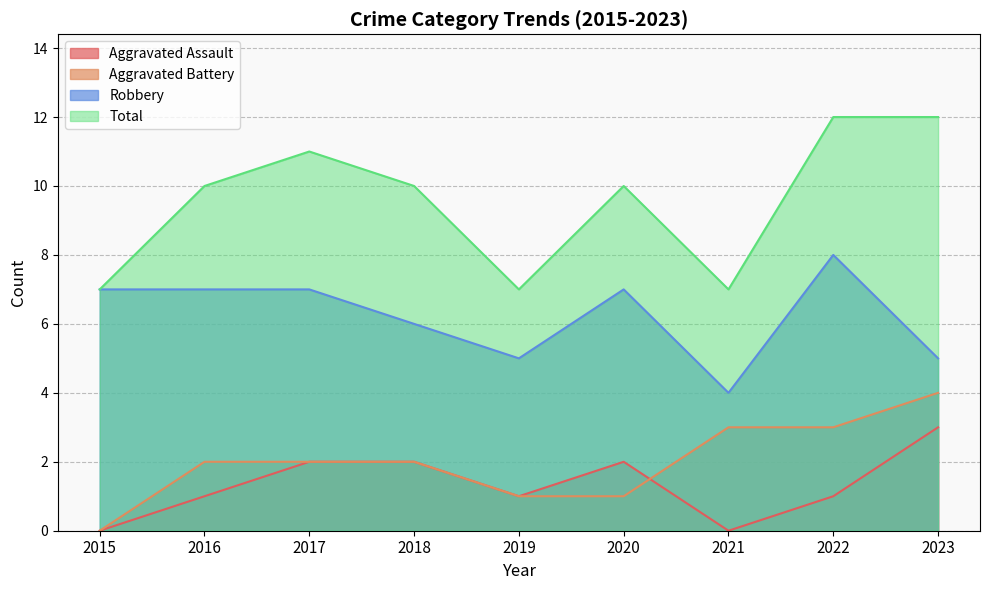

Does the chart have visible grid lines?

Yes